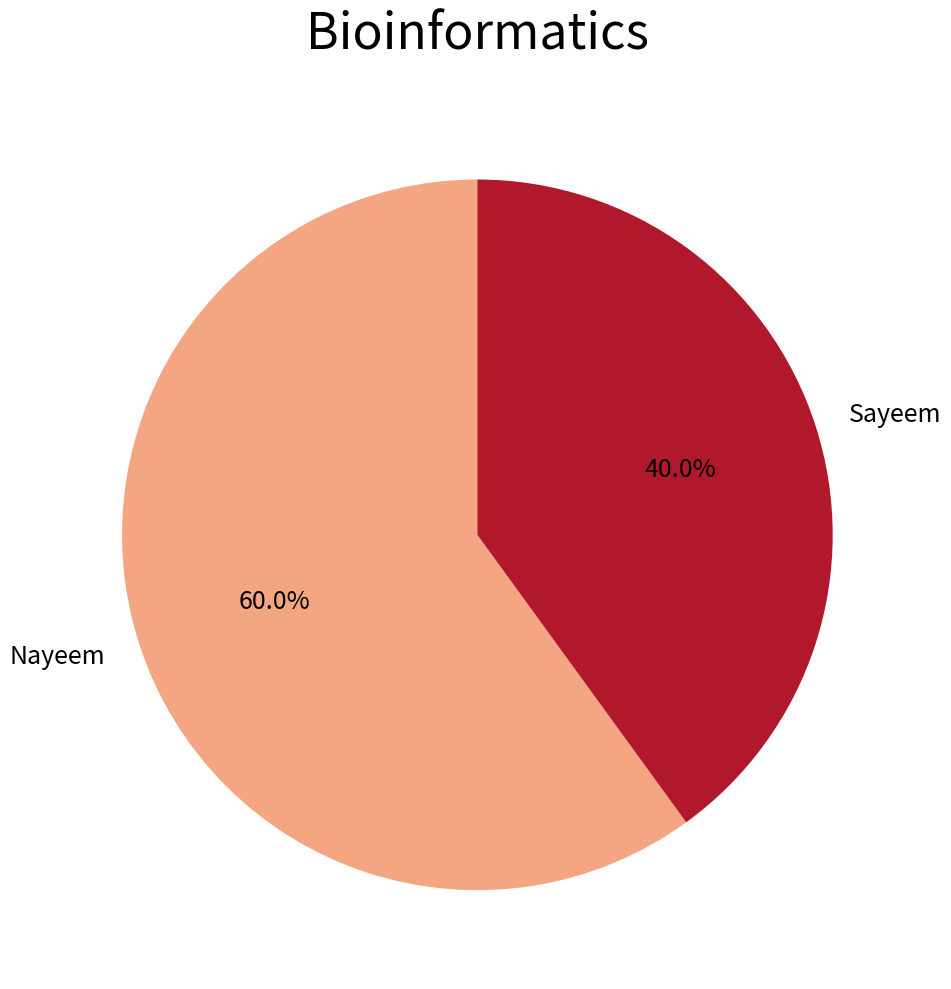

Approximately how many times larger is the value at Nayeem compared to Sayeem?

1.5